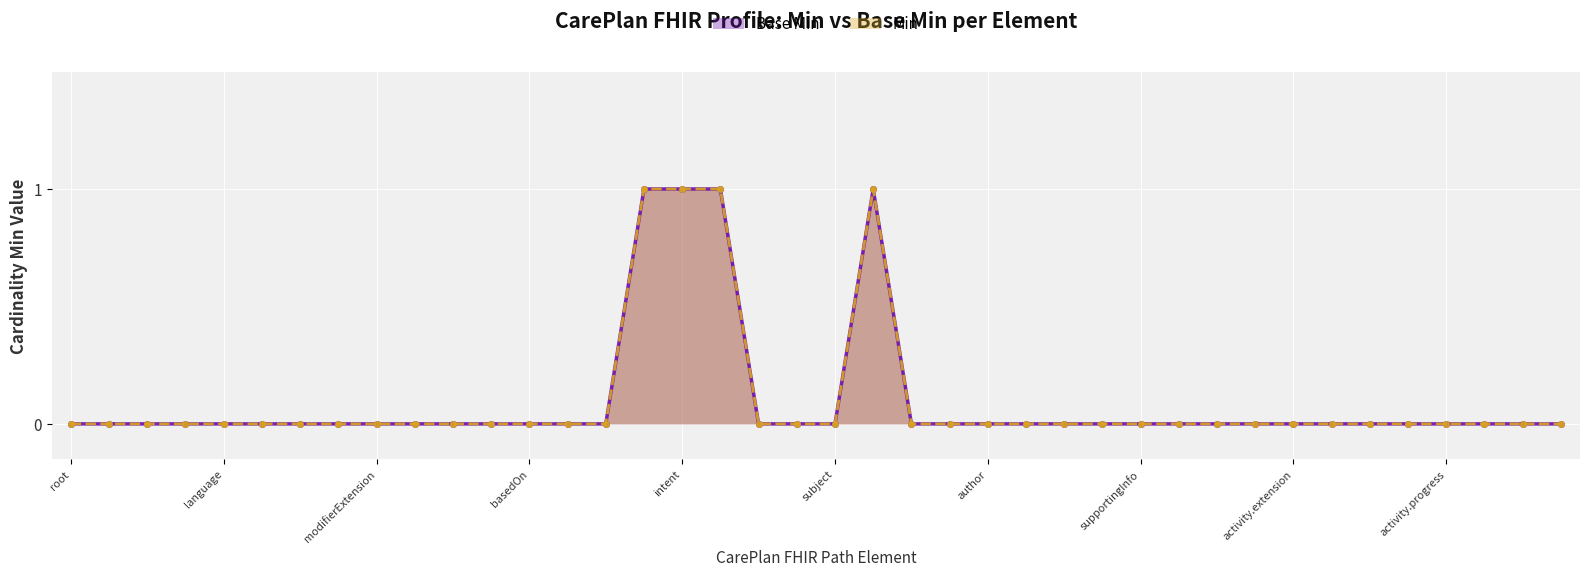

What is the sum of the Min values at 17 and 24?

1